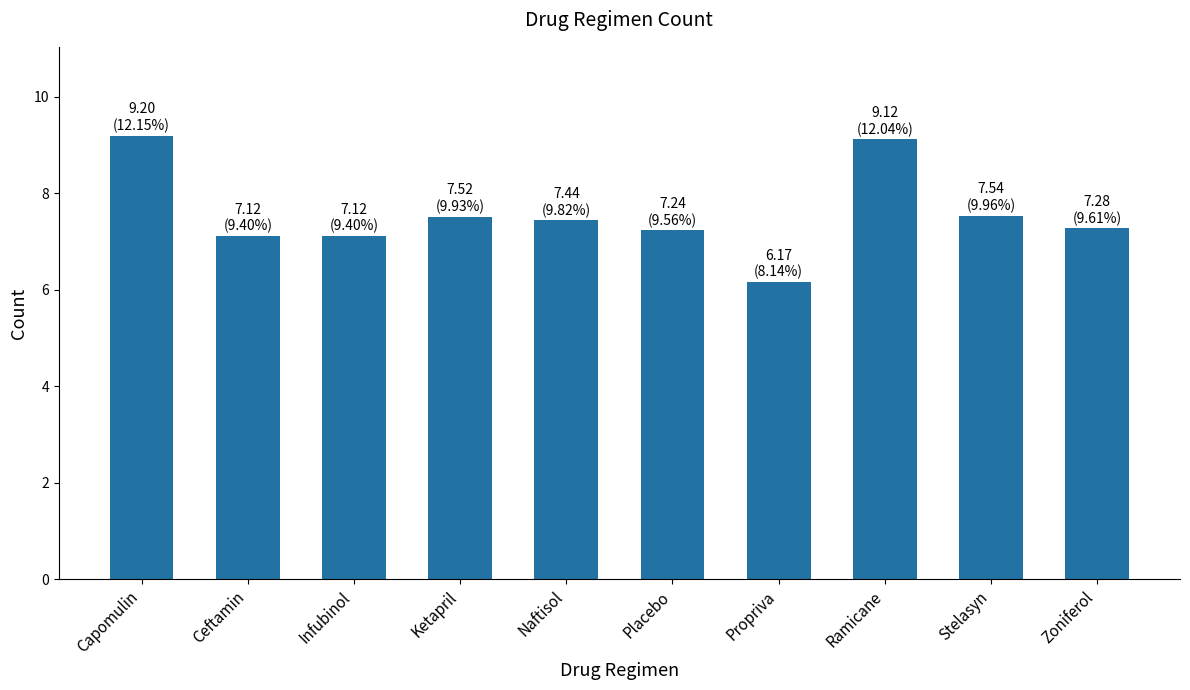

What is the difference between the maximum and minimum values?

3.0